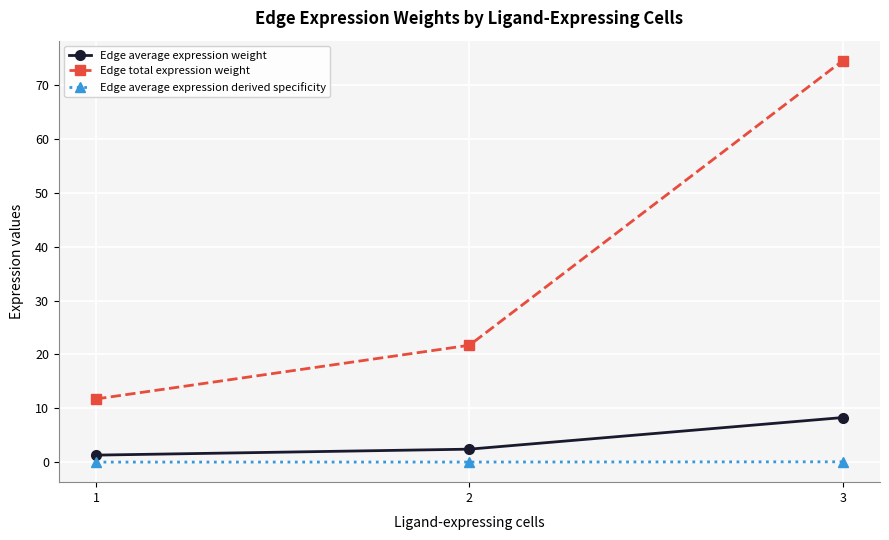

What is the sum of the Edge average expression weight values at 2 and 3?

10.7